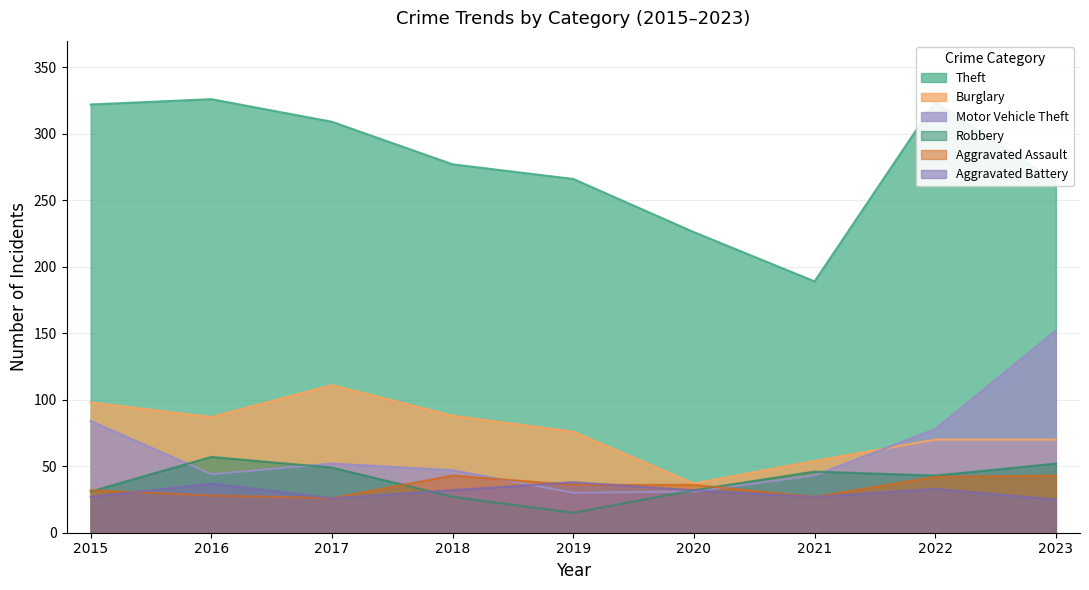

What is the spread (max minus min) of values at 2019?

251